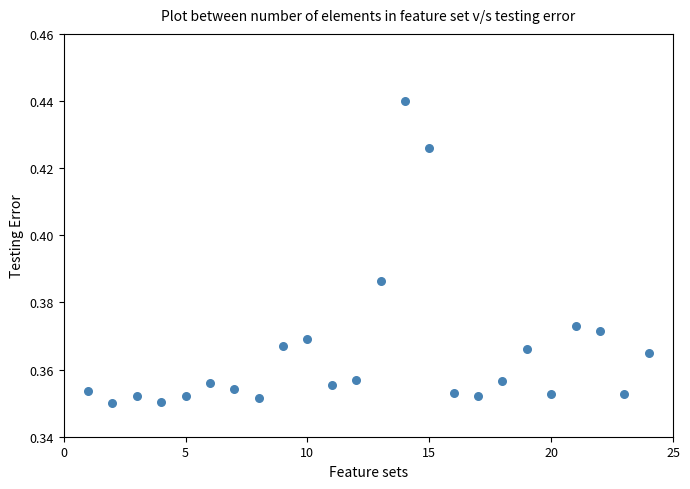

What is the range of X values (max minus min)?

23.0